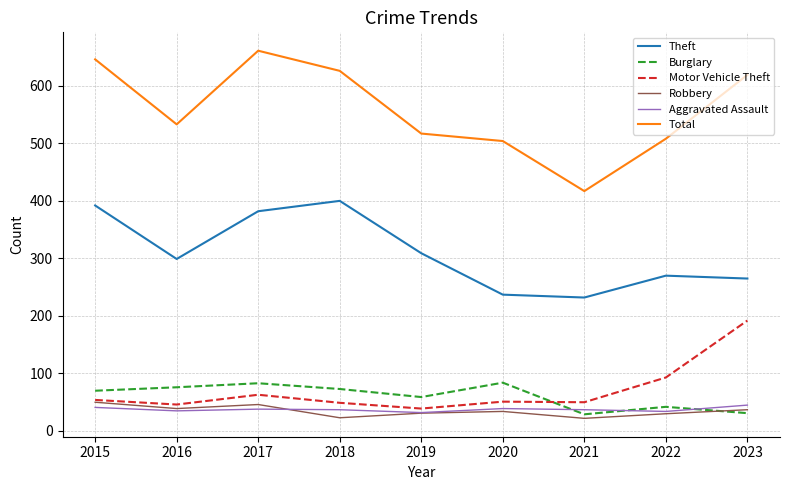

The value of Robbery at 2017 is 46. True or false?

True